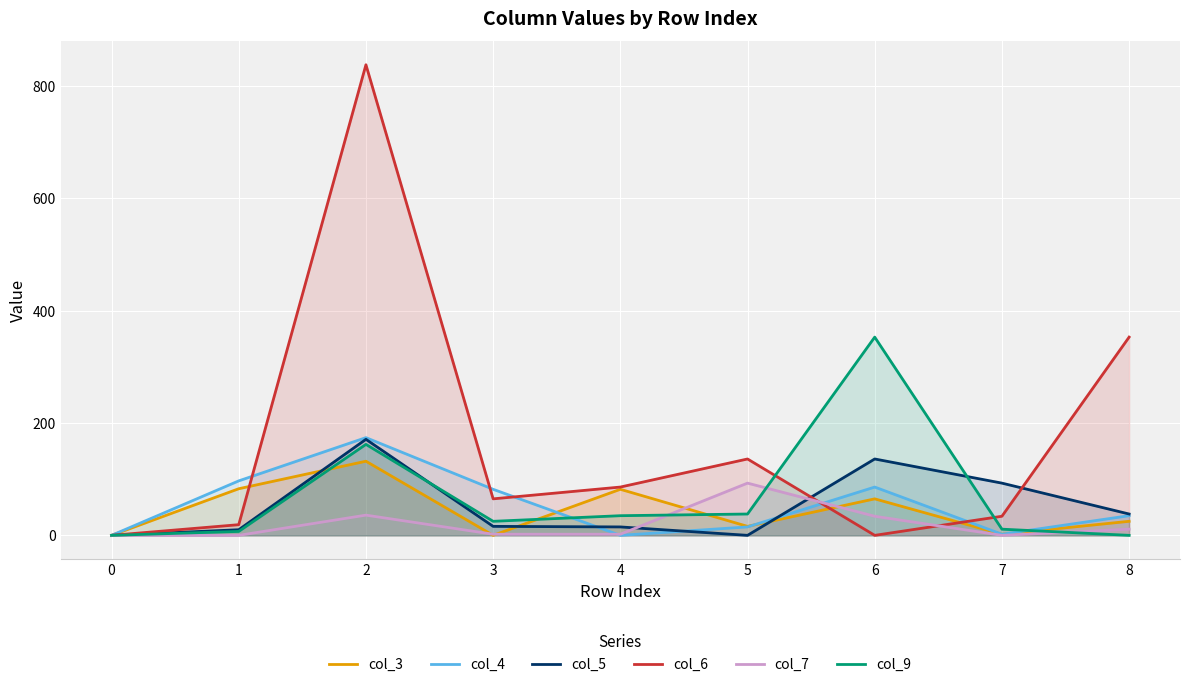

True or false: col_7 and col_4 intersect in this chart.

True